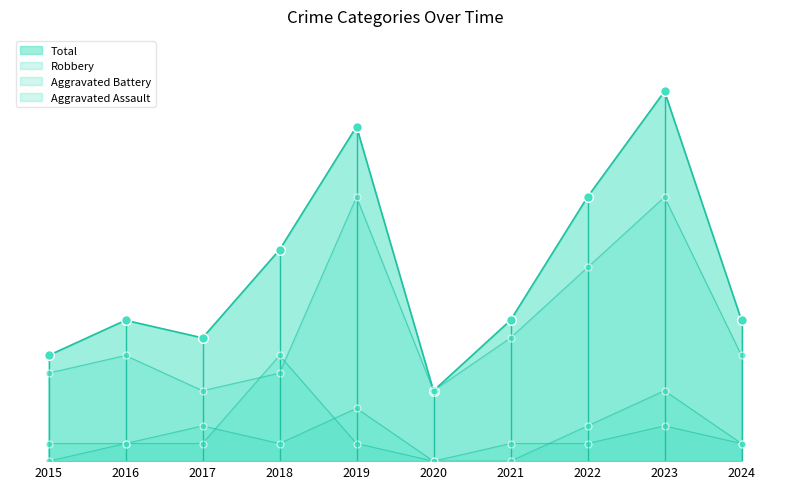

Where does the Total series first go above 8?

2018